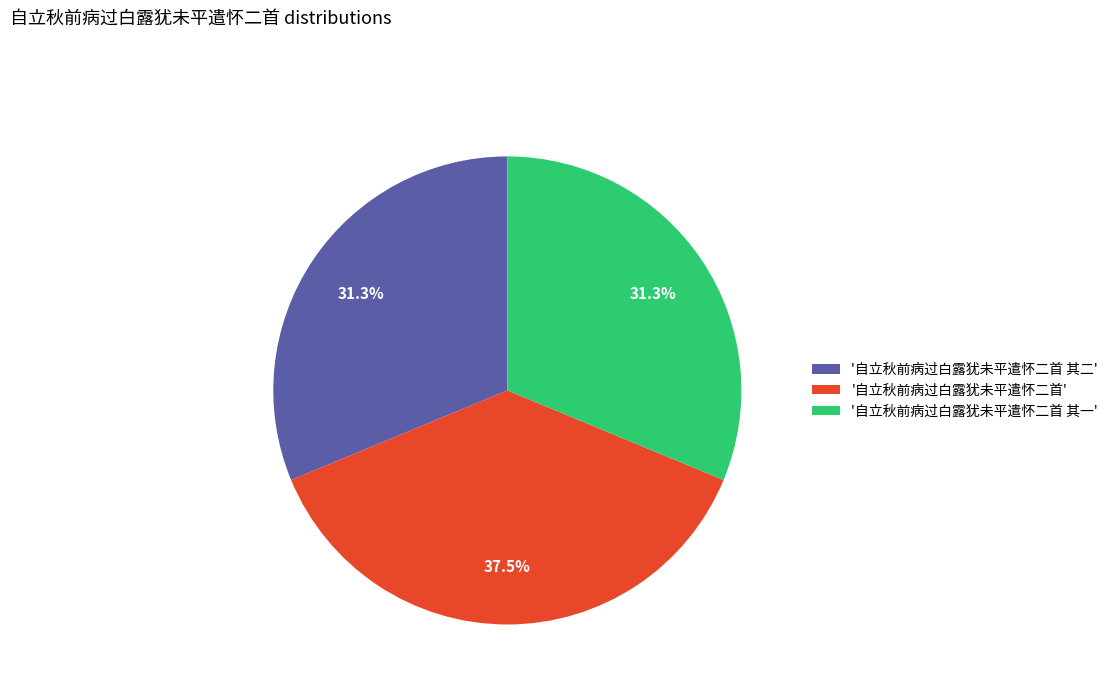

Is there any slice that represents more than half of the pie?

No